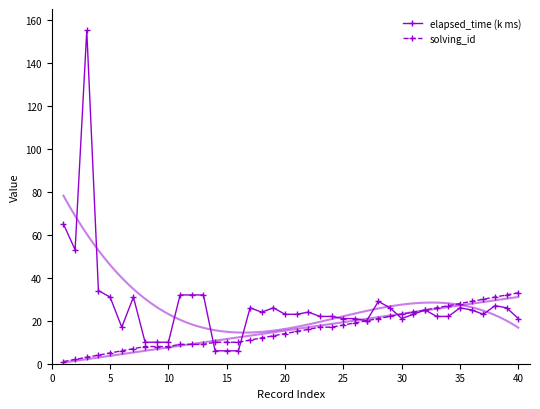

True or false: elapsed_time (k ms) has more than 2 interior local peaks.

True